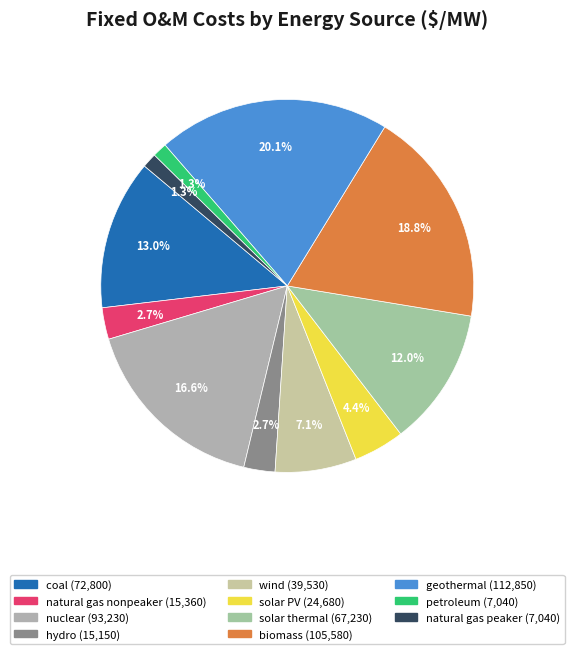

To the nearest percent, what portion does petroleum represent?

1%